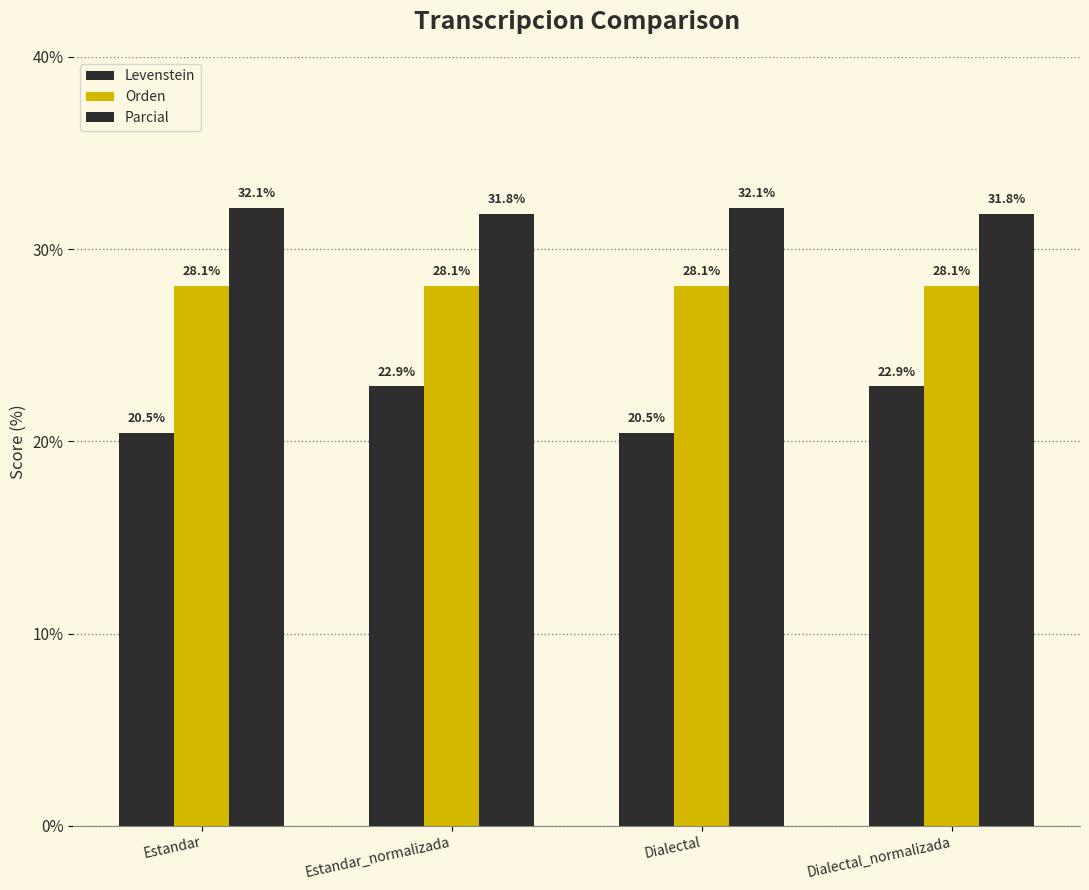

What is the difference between the highest and lowest values at Estandar_normalizada?

9.0